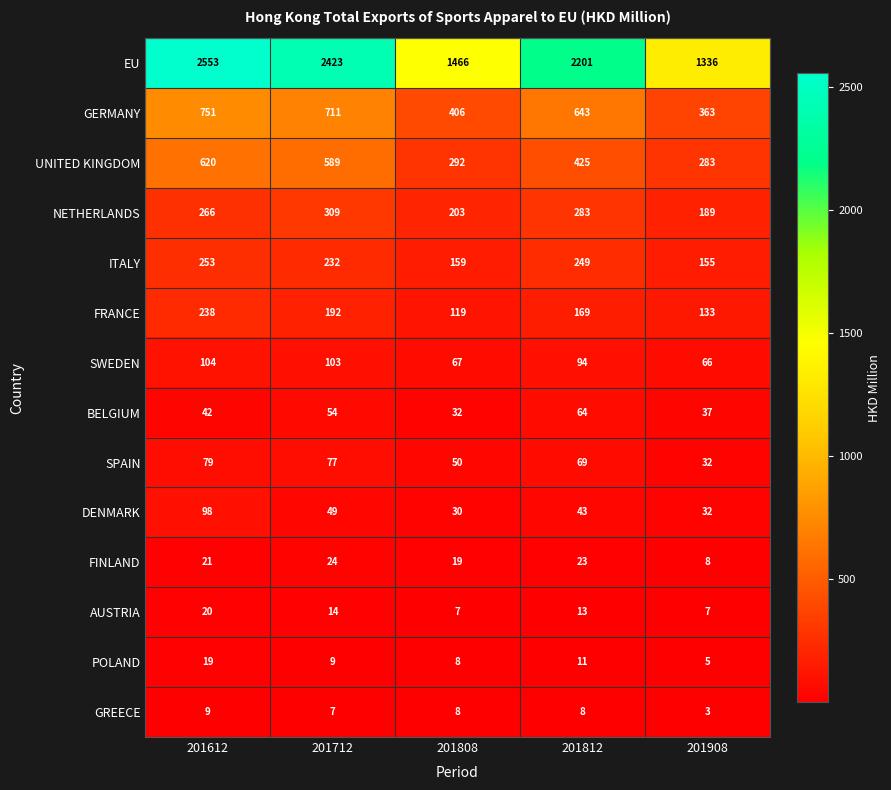

How many series are shown in this chart?

14